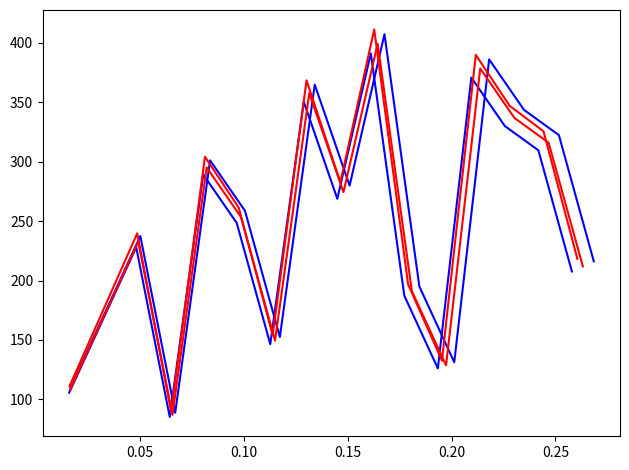

True or false: series_red_2 has a value of 294.6 at 0.05.

False